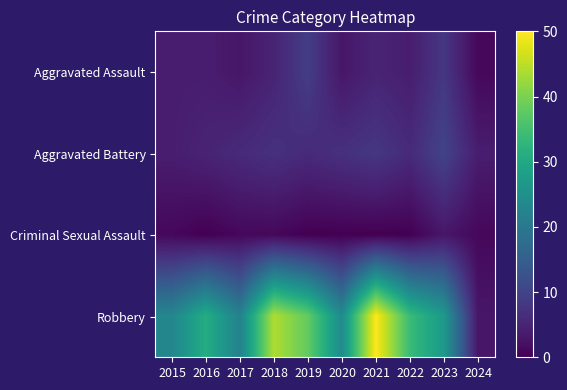

What is the difference between the highest and lowest values at 2019?

38